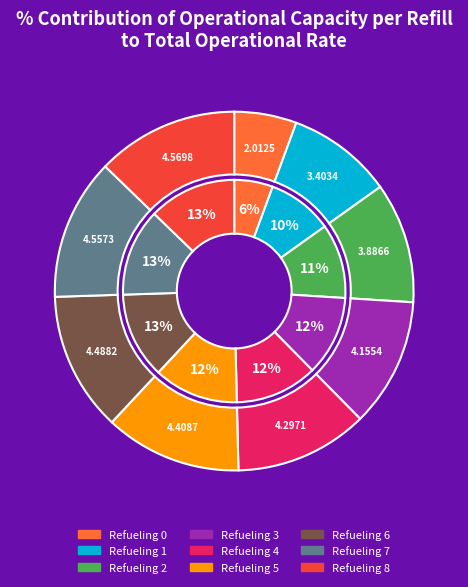

How many segments does this pie chart have?

9